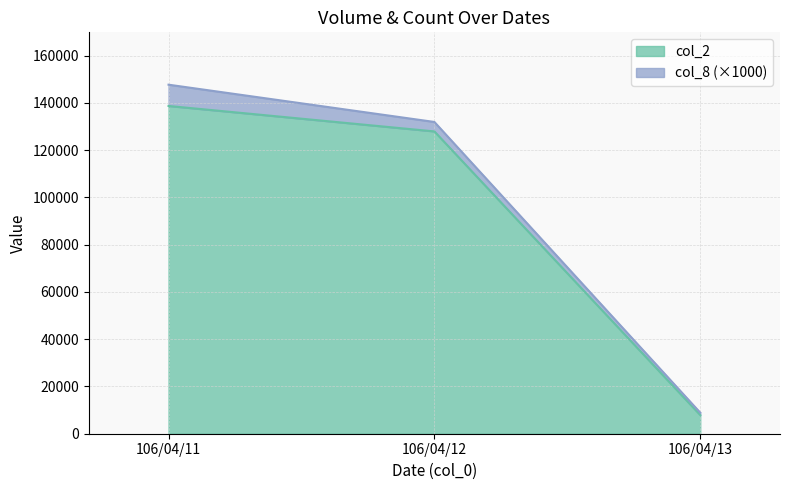

The chart shows a value of 5293 at 106/04/13. True or false?

False